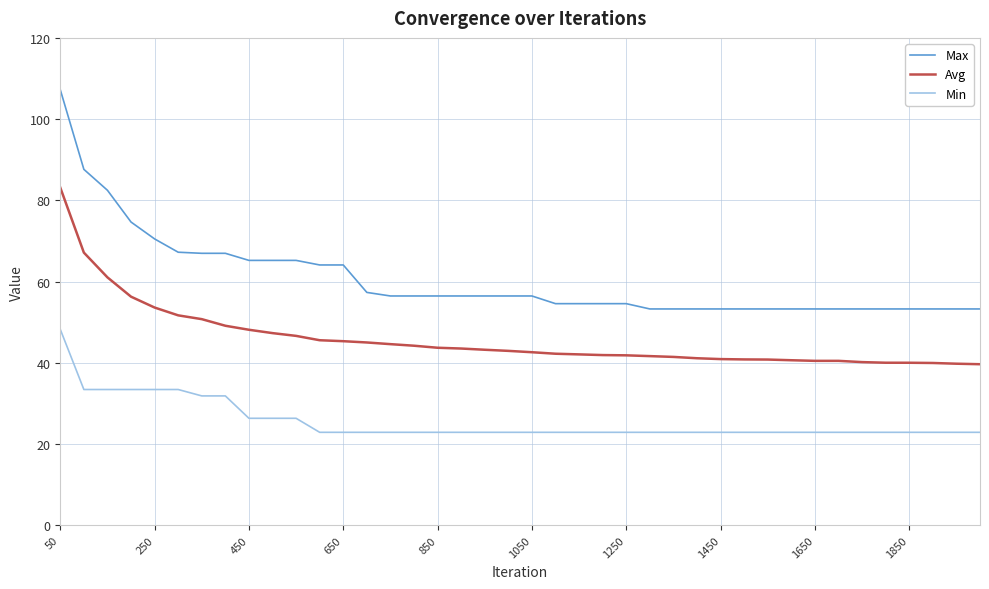

True or false: Max and Min intersect in this chart.

False